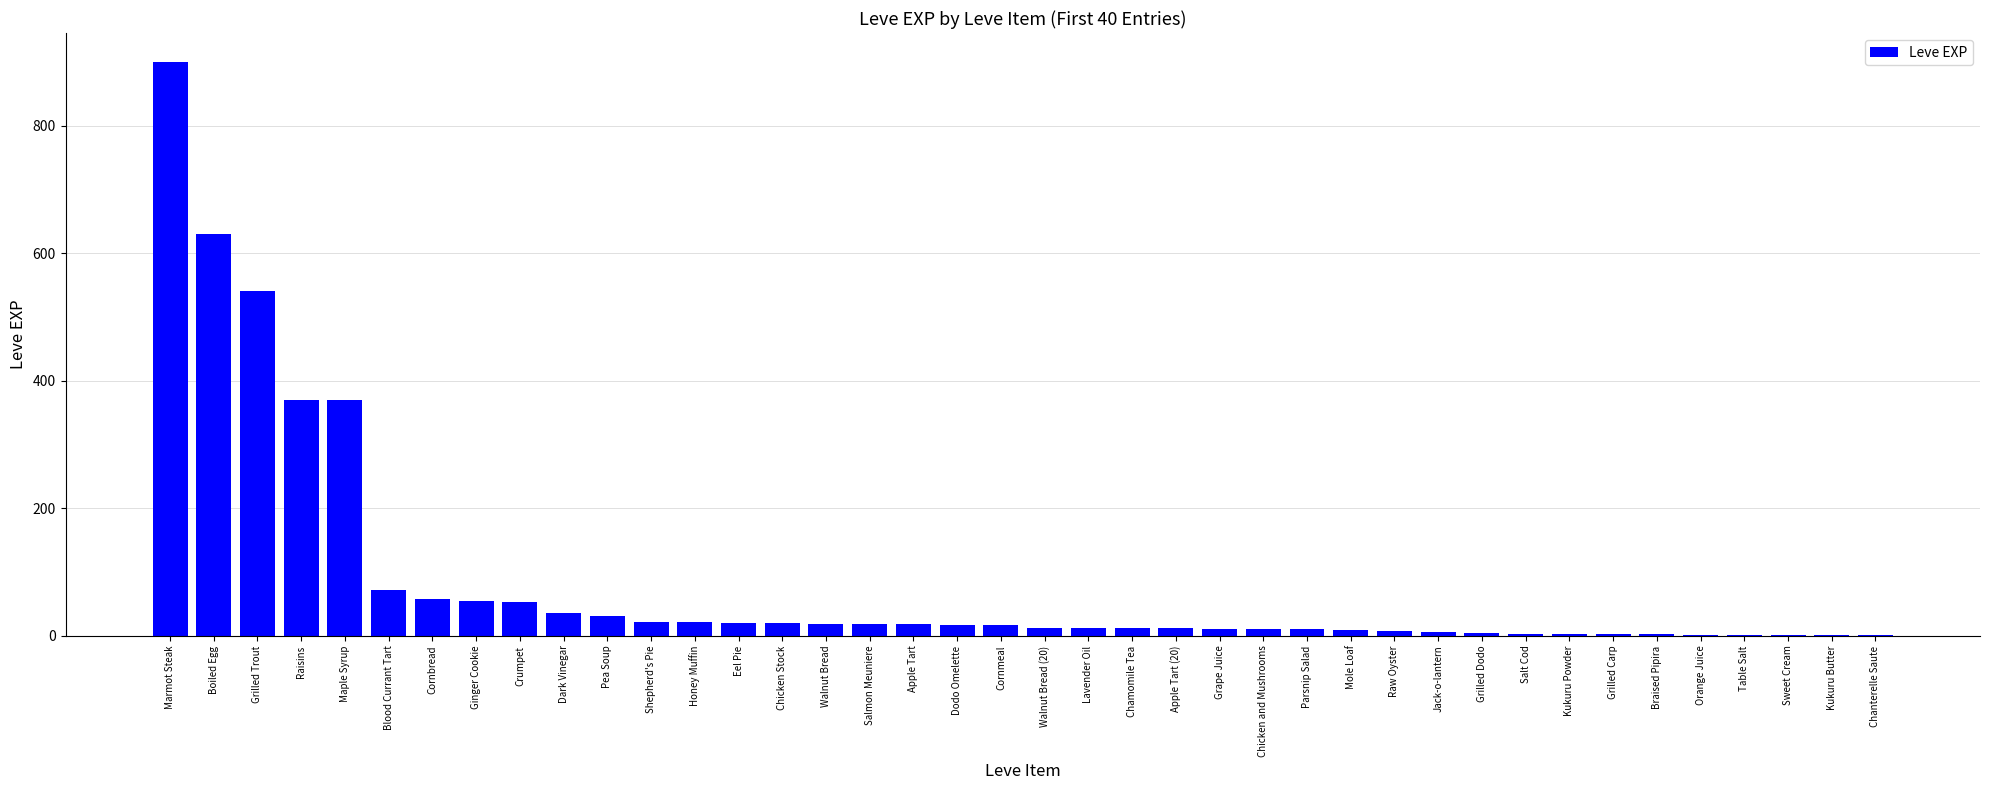

At which category does the chart reach its peak across all series?

Marmot Steak